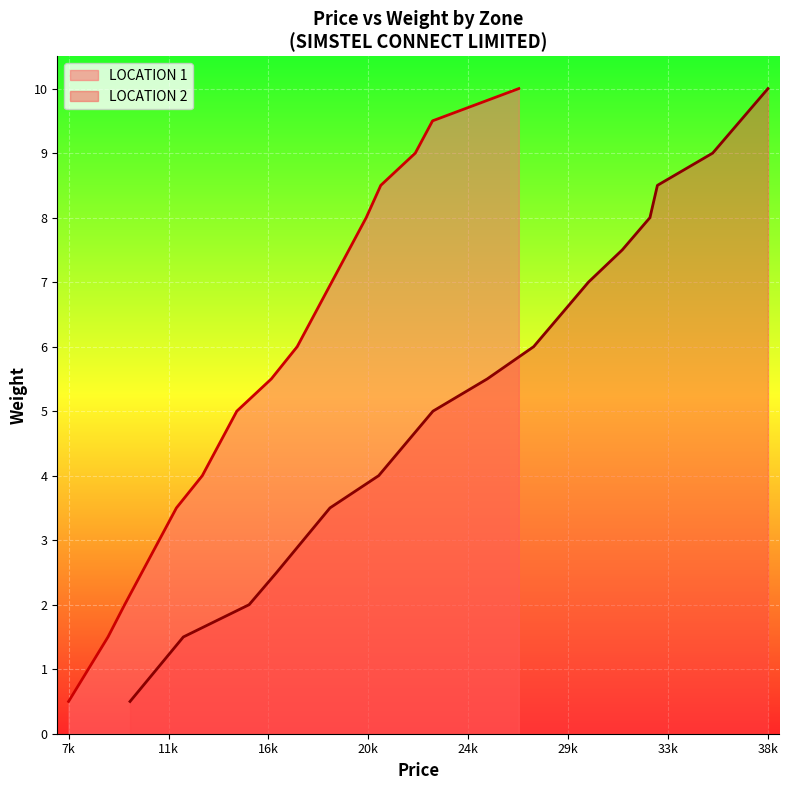

What is the difference between the second highest and minimum values in the LOCATION 1 series?

9.0